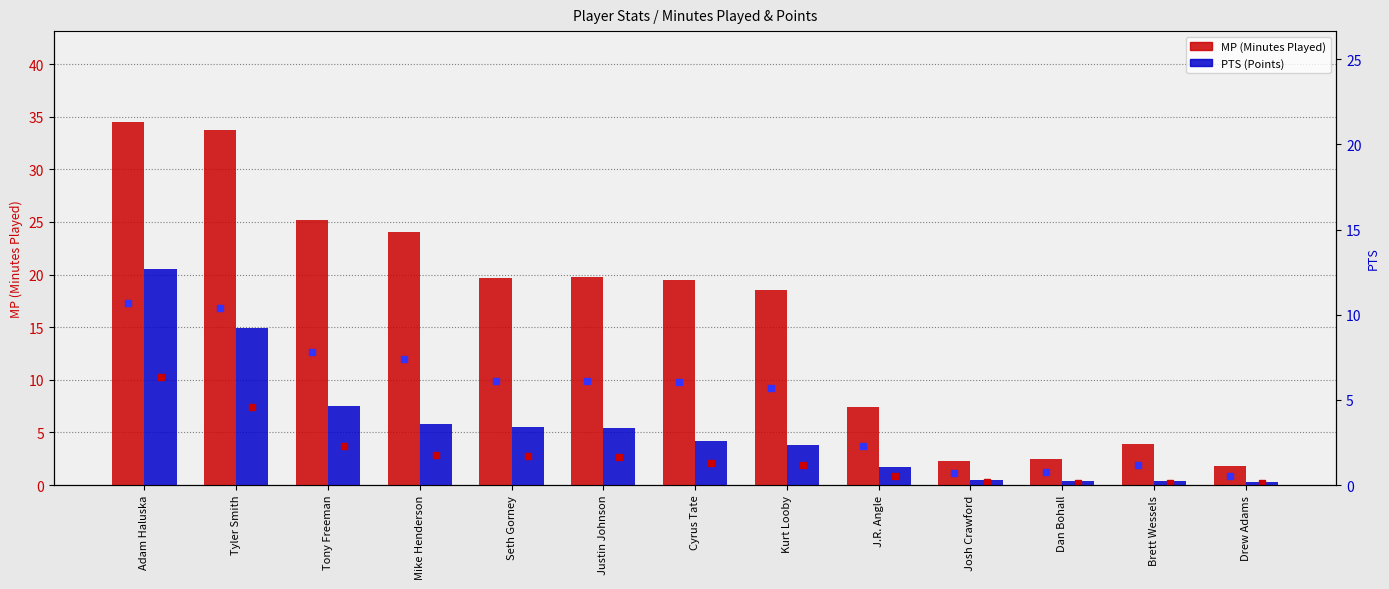

What is the difference between the MP values at Mike Henderson and Seth Gorney?

4.3